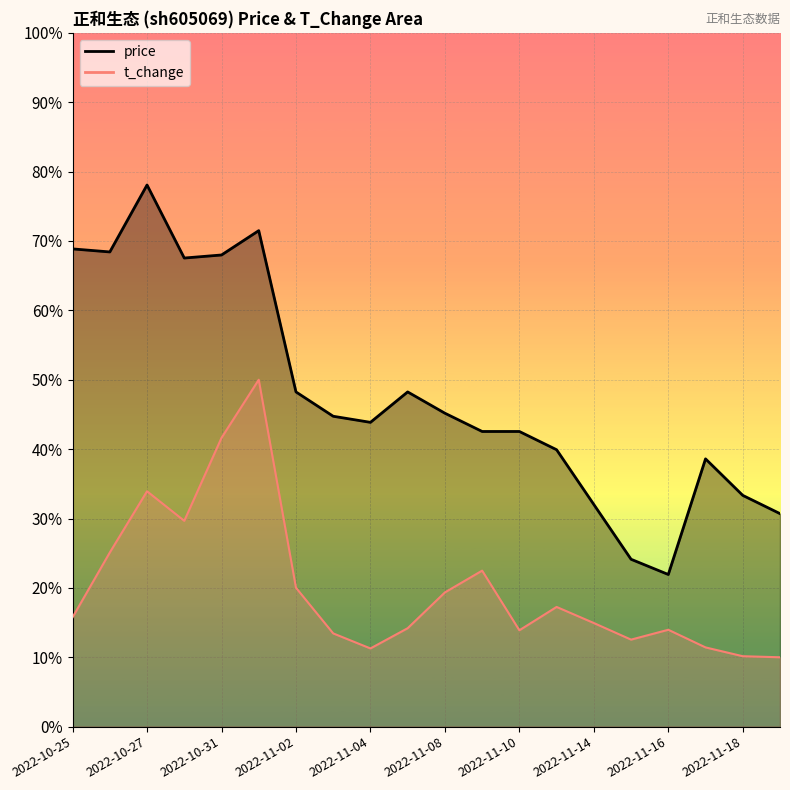

True or false: t_change has more than 0 points higher than both neighbors.

True